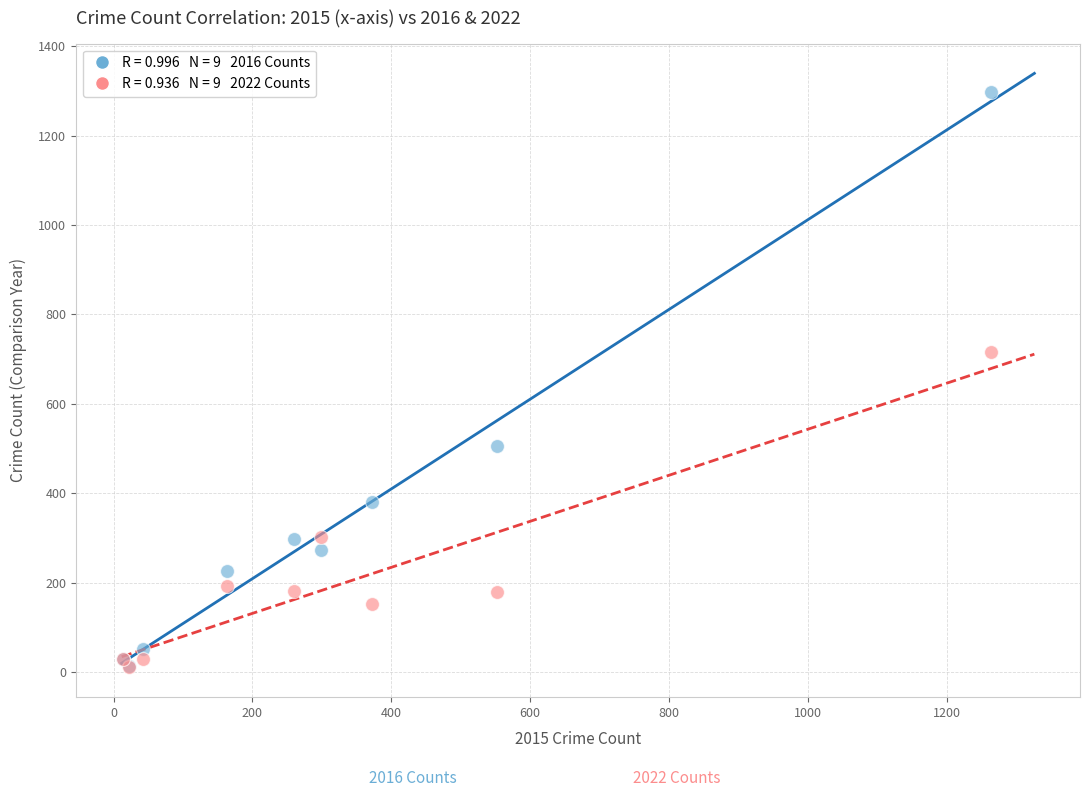

Across all series, what Y value is closest to 653?

715